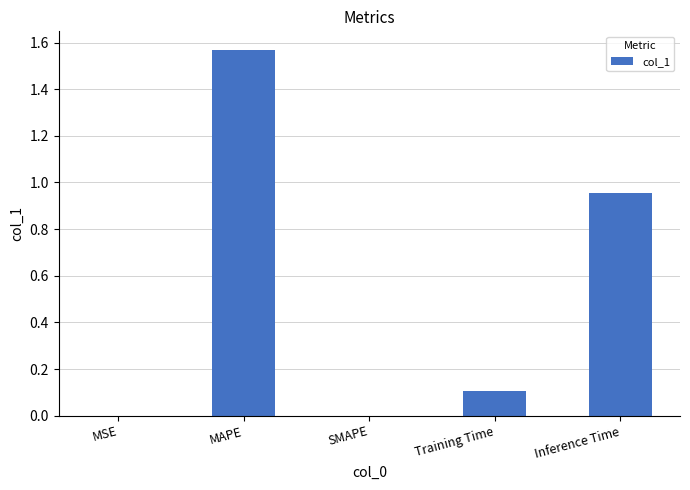

What is the sum of the values at Training Time and Inference Time?

1.1